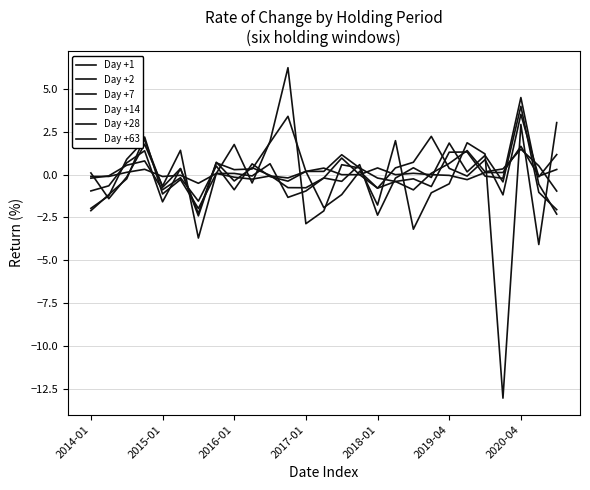

Is this an area chart (filled region under the line)?

No